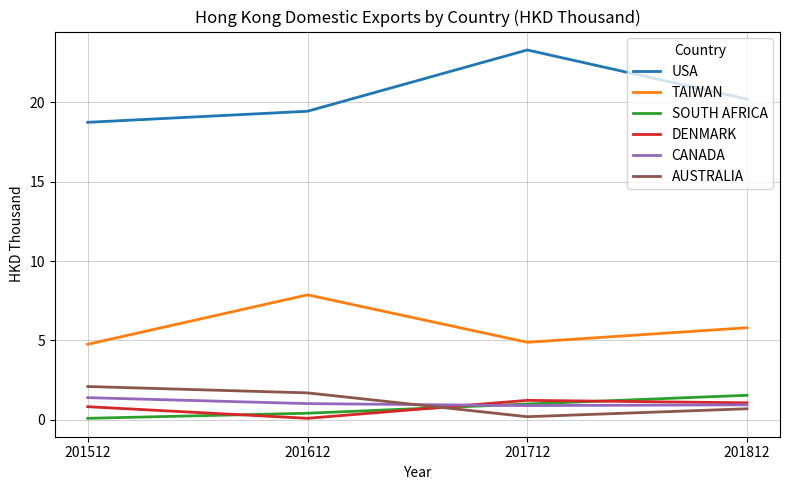

What is the sum of all DENMARK values?

3.2